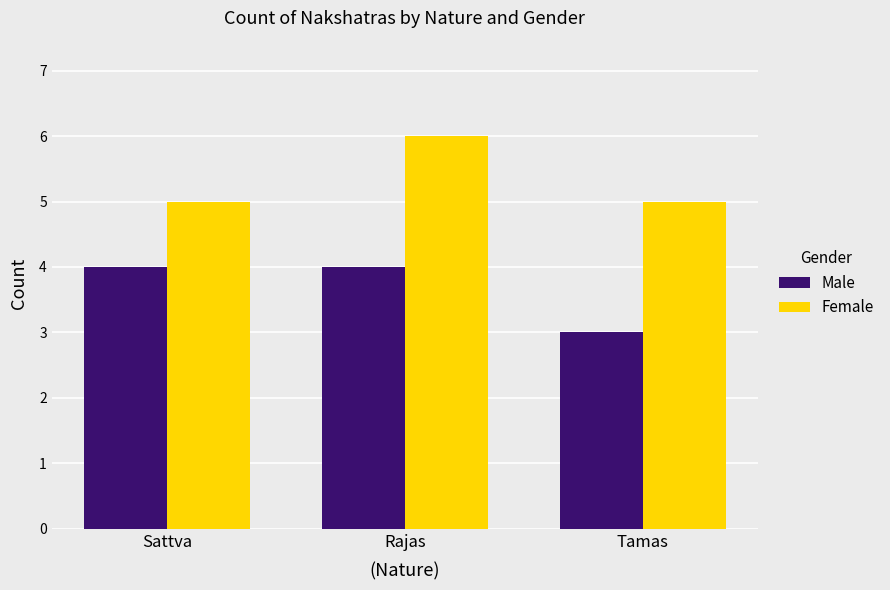

Are the bars horizontal?

No